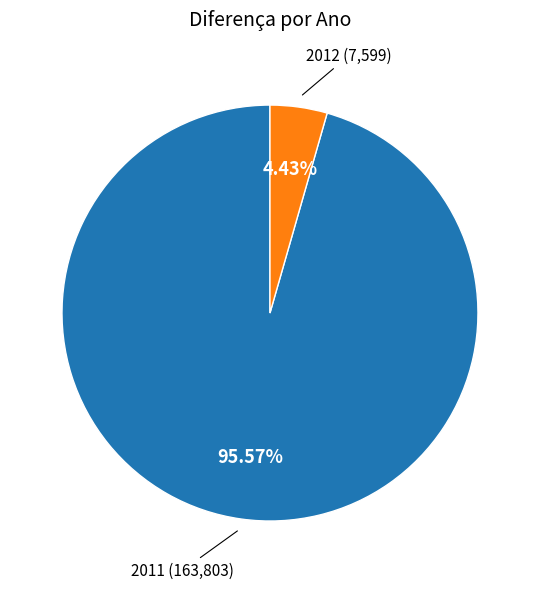

Does any single category account for the majority?

Yes